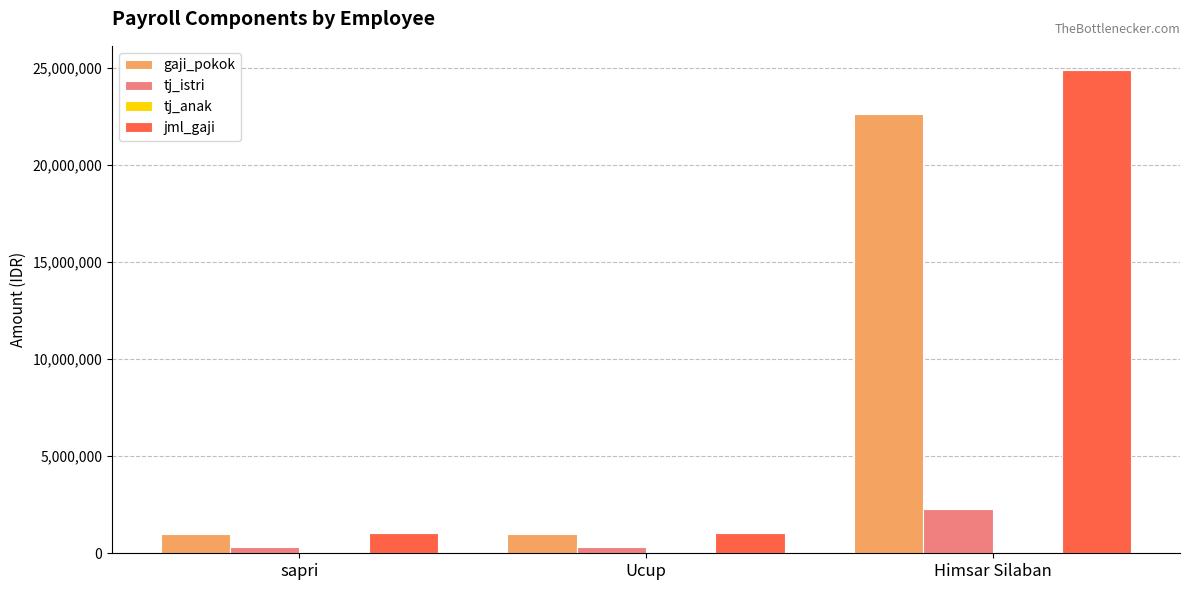

What is the sum of all gaji_pokok values?

24646899